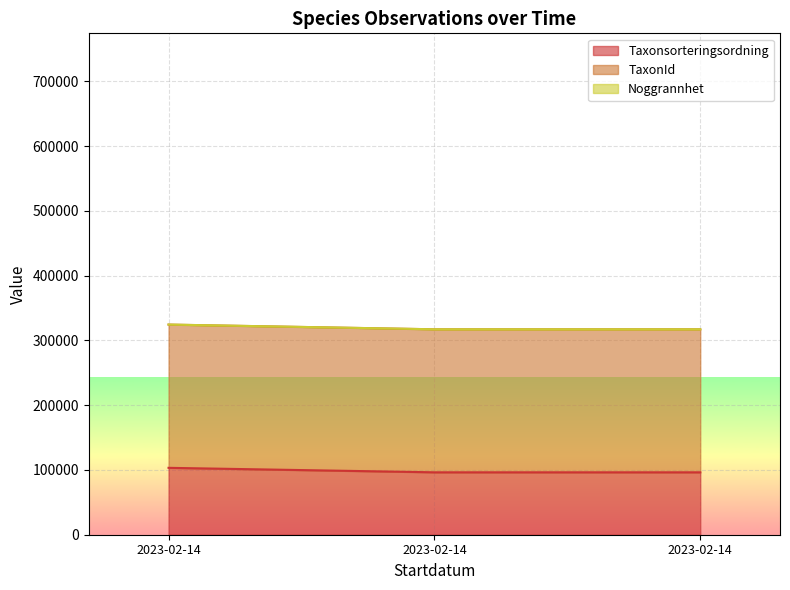

At which category does the chart reach its minimum across all series?

2023-02-14